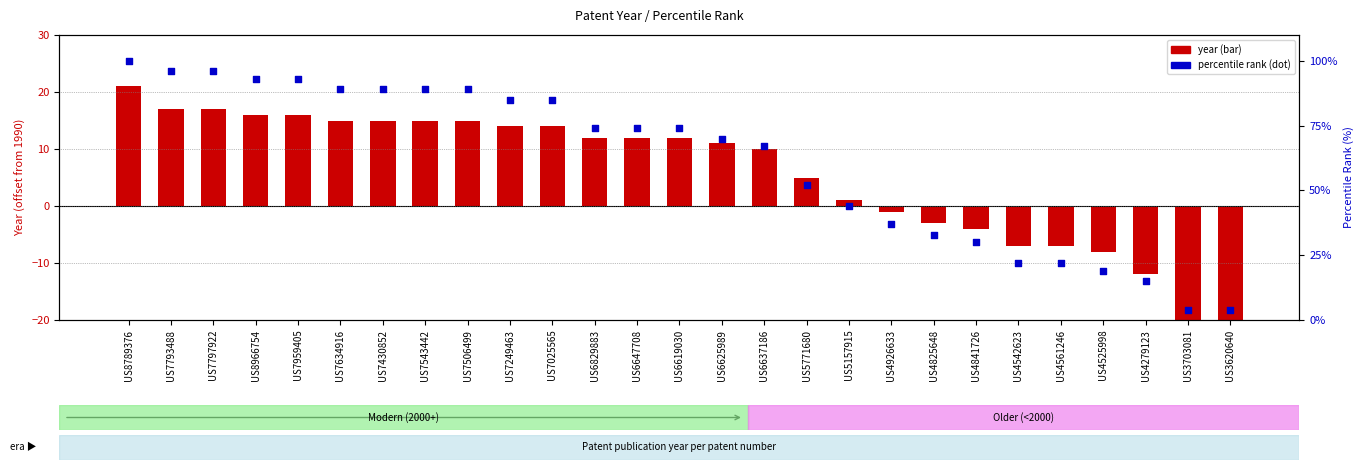

Which series reaches the maximum Y coordinate?

percentile rank